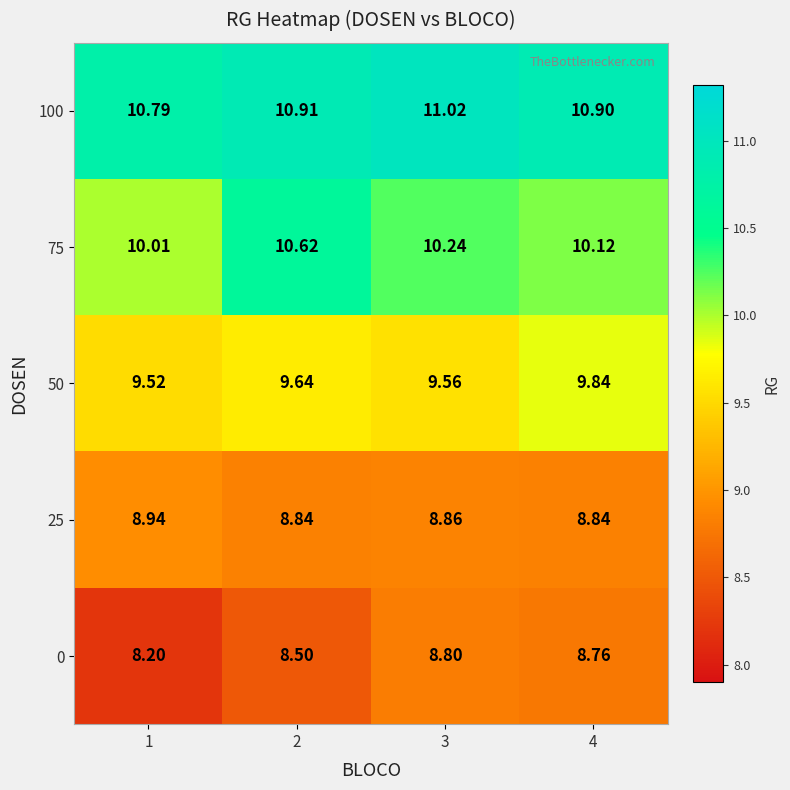

Rank the series by their maximum value, from highest to lowest.

100, 75, 50, 25, 0